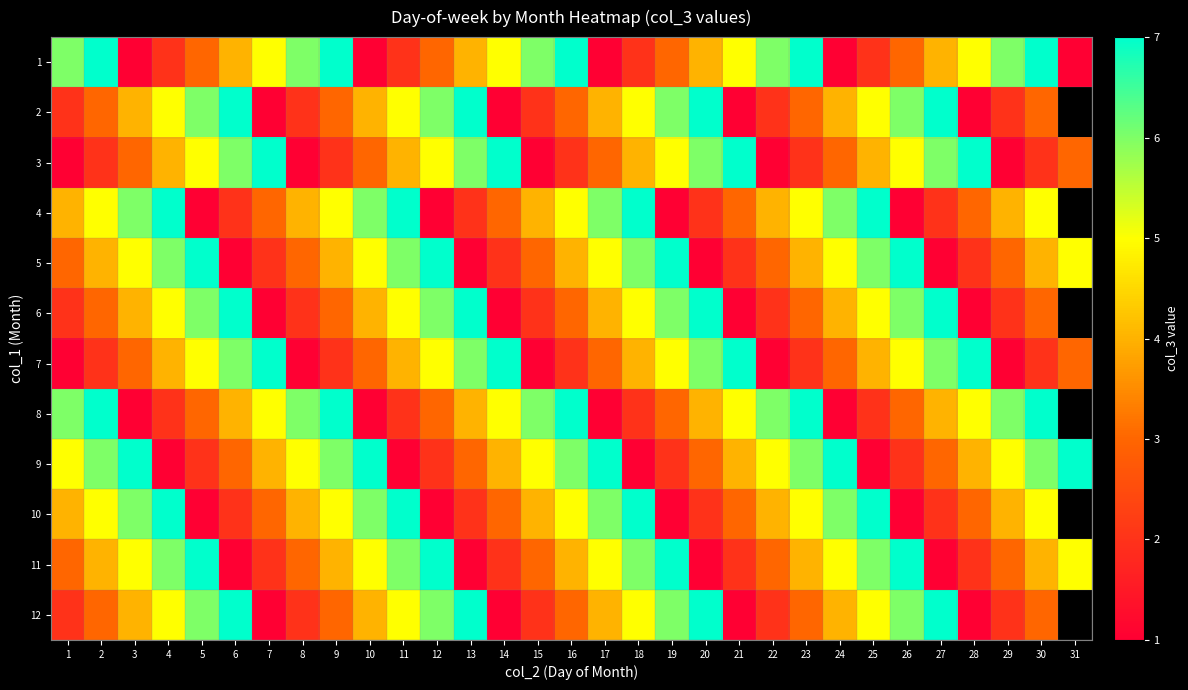

Is it true that 3 equals 3.1 at 21?

False